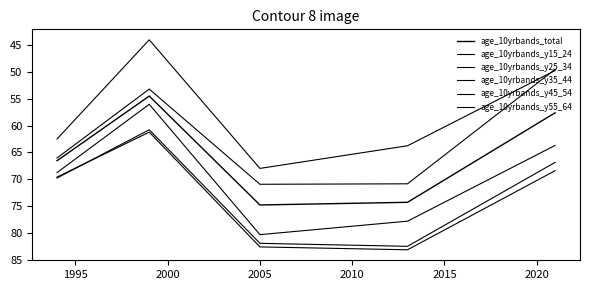

Is this an area chart (filled region under the line)?

No